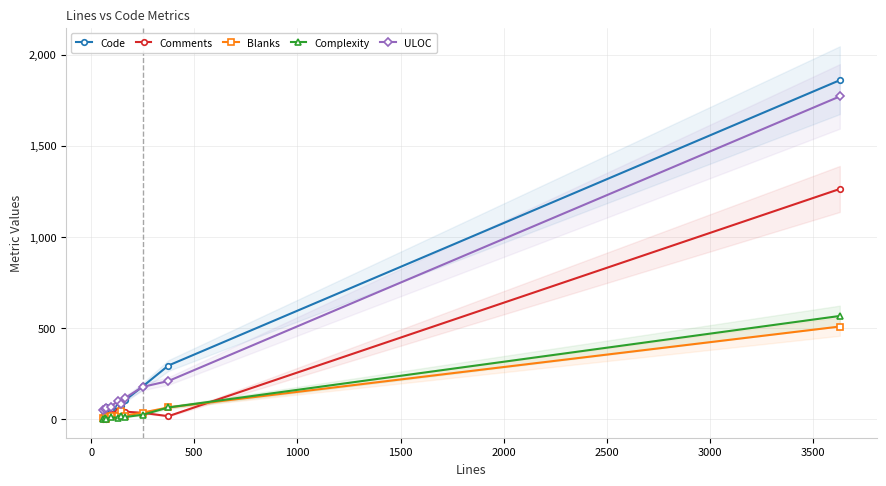

How many interior local valleys does the Complexity series have?

3